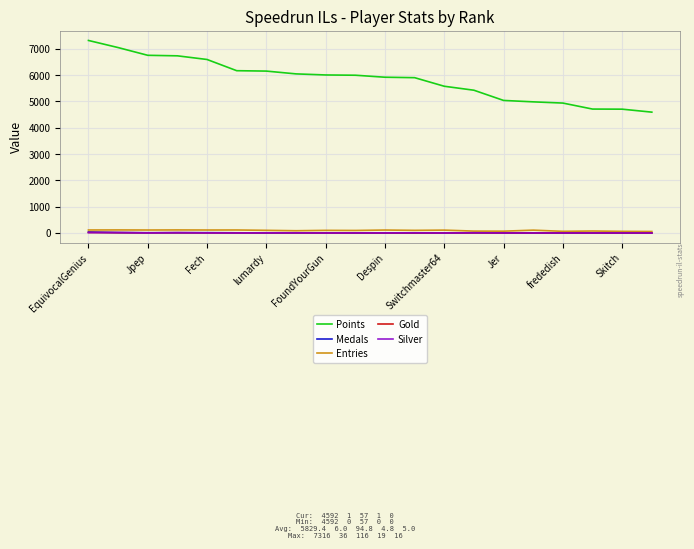

True or false: Points and Entries intersect in this chart.

False